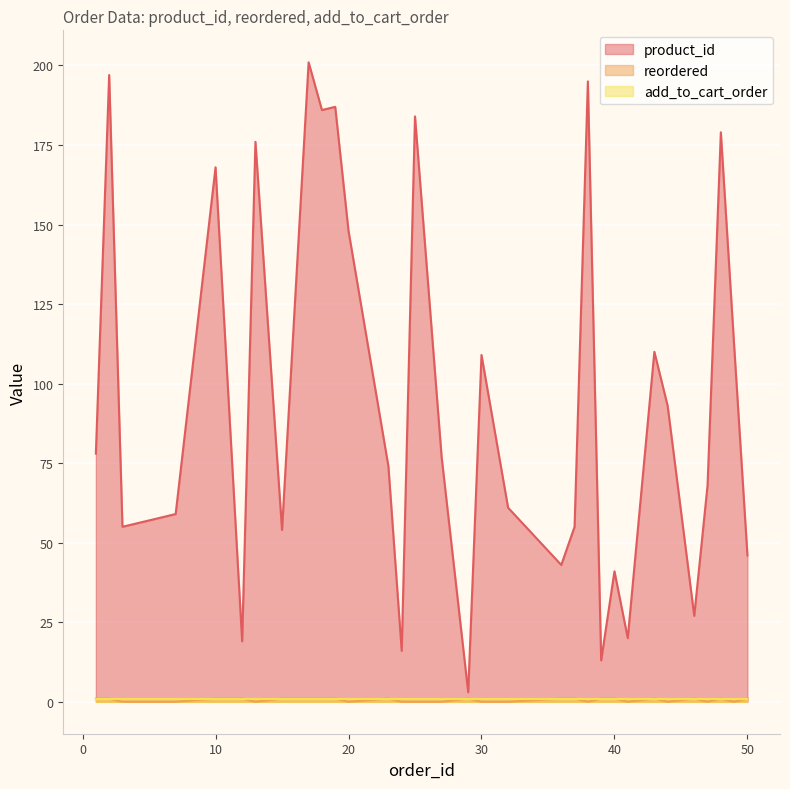

The product_id series shows 11 at 24. True or false?

False